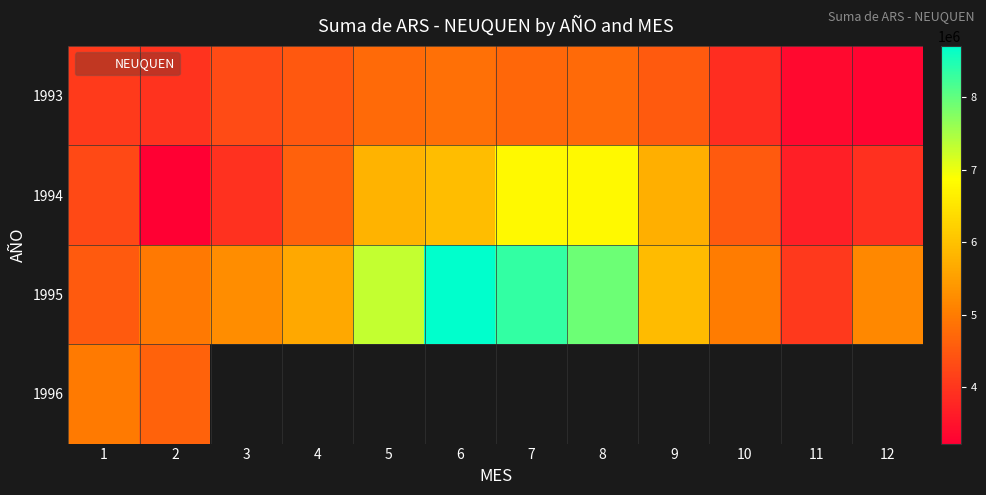

Is it true that 1993 equals 3289749.0 at 12?

True